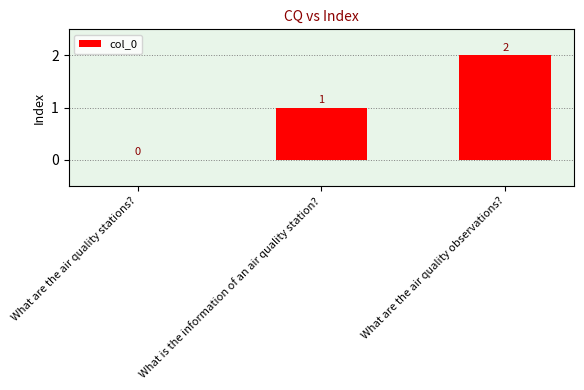

Does the chart contain stacked bars?

No